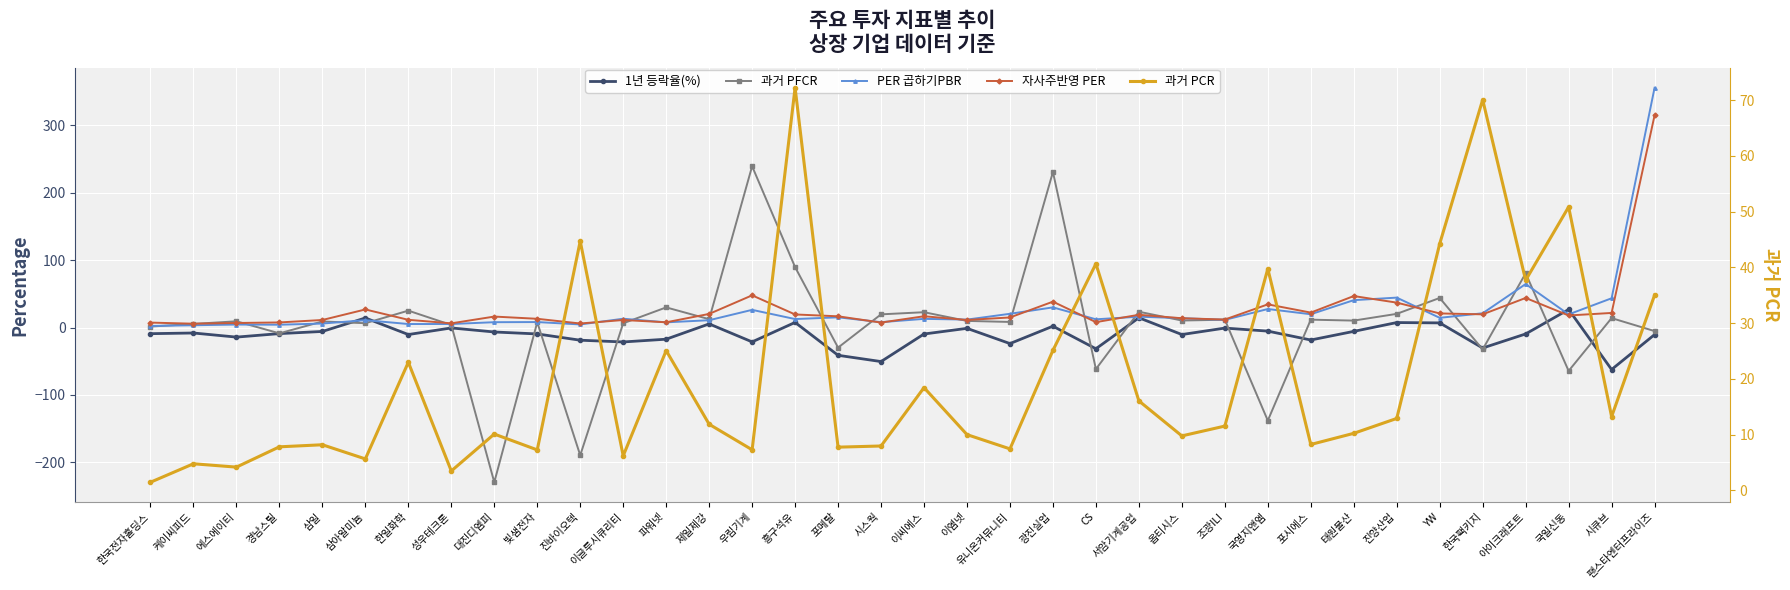

How many times do 과거 PFCR and 자사주반영 PER cross each other?

18